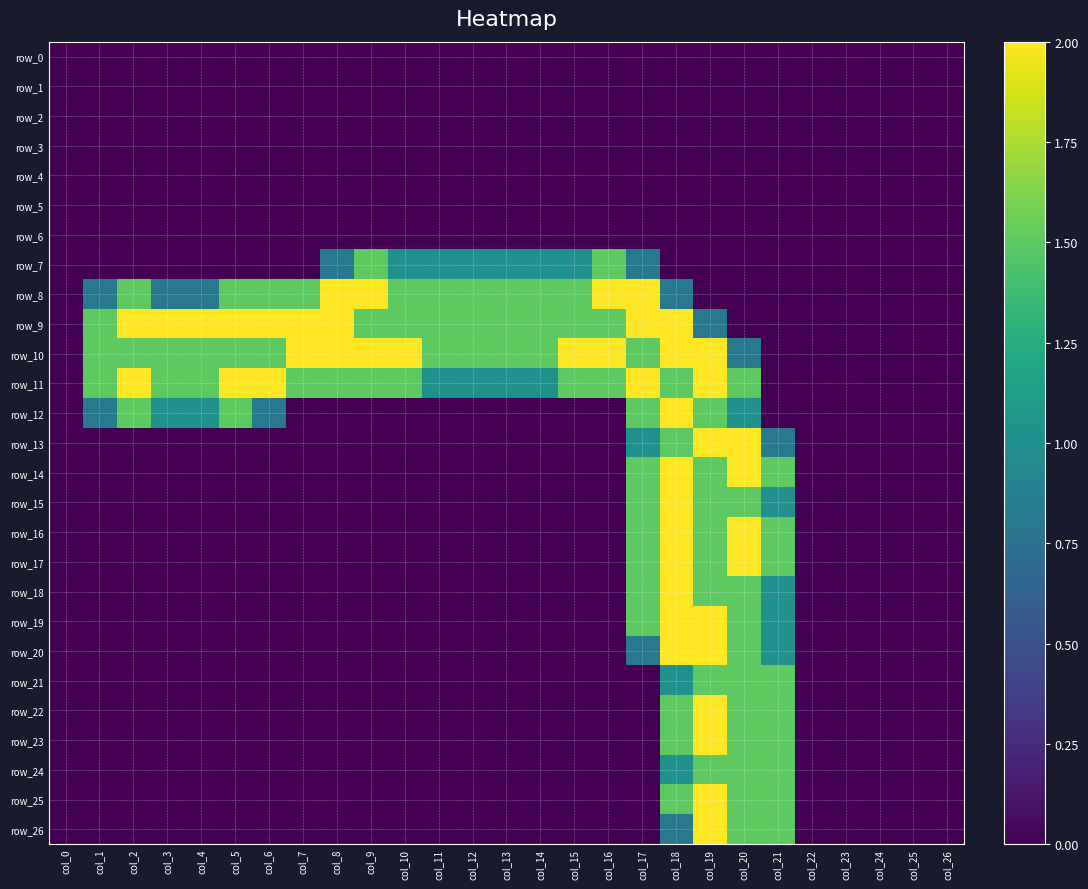

At which label does row_8 reach its peak?

col_8